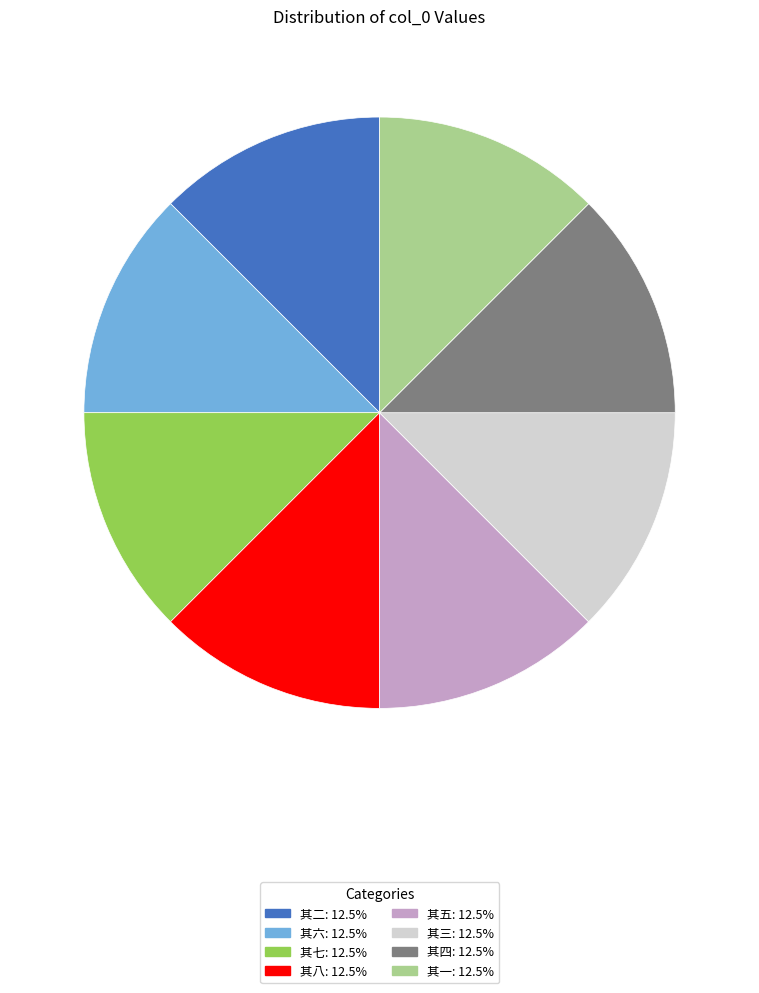

What is the ratio of the value at 其三 to the value at 其七?

1.0